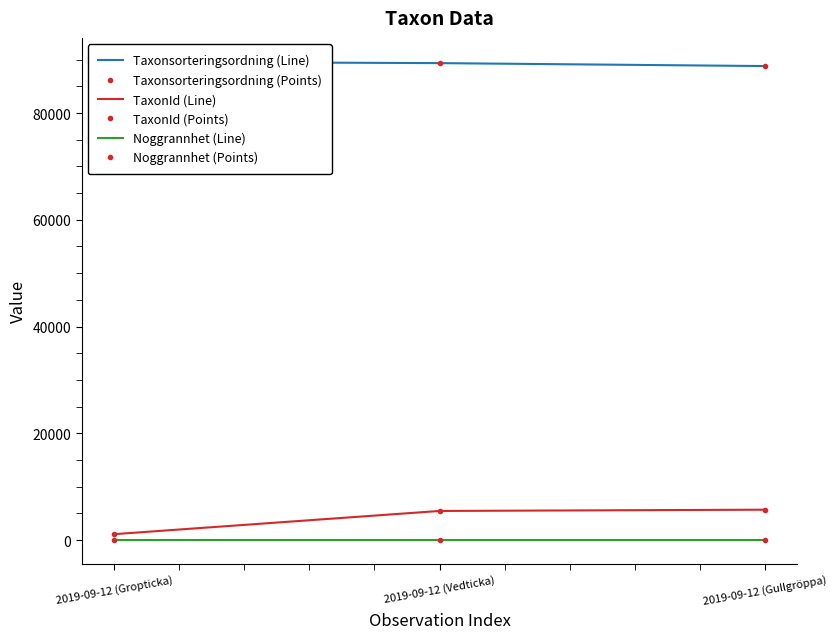

How many distinct data groups are displayed?

6